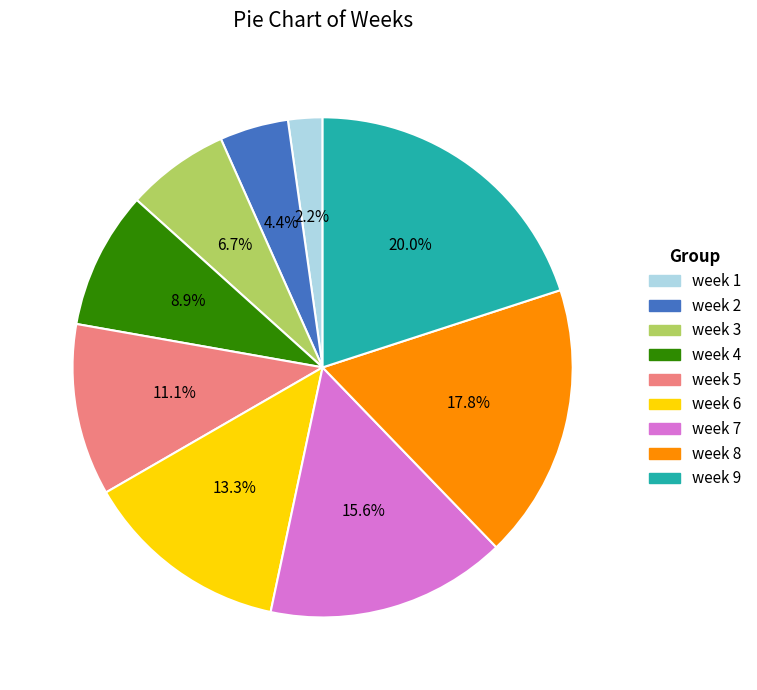

The week 5 slice represents 26% of the pie. True or false?

False